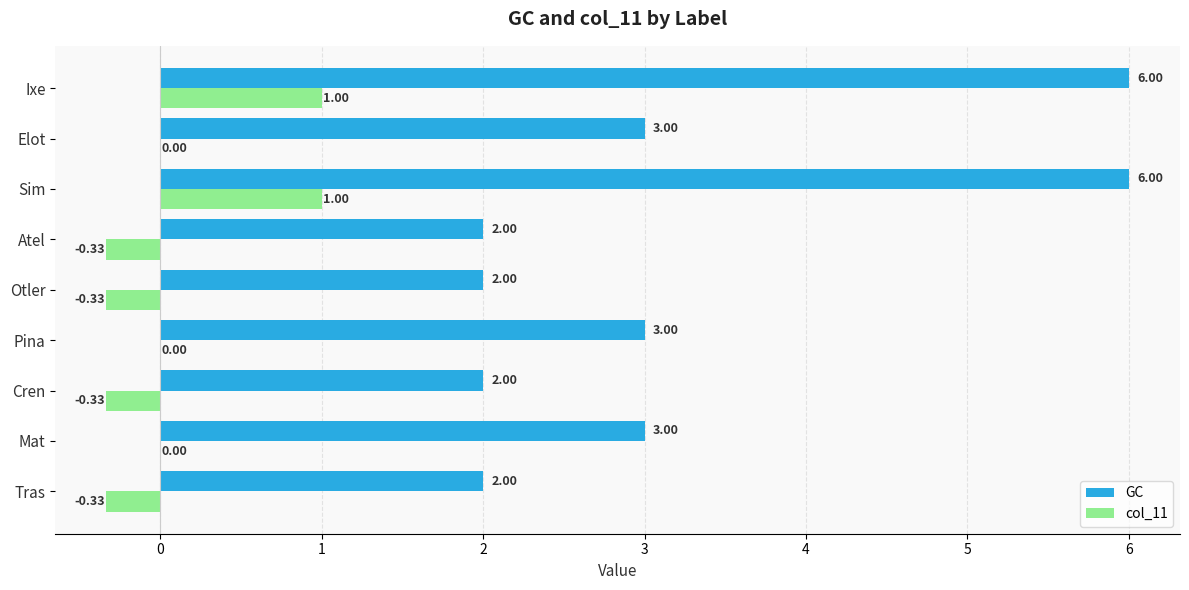

What is the sum of all GC values?

29.0